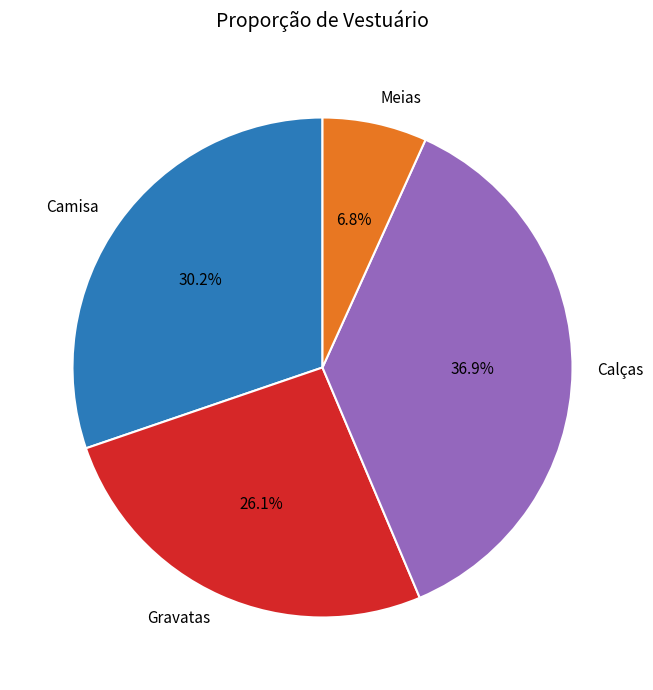

What percentage do Gravatas and Meias together represent?

32.9%